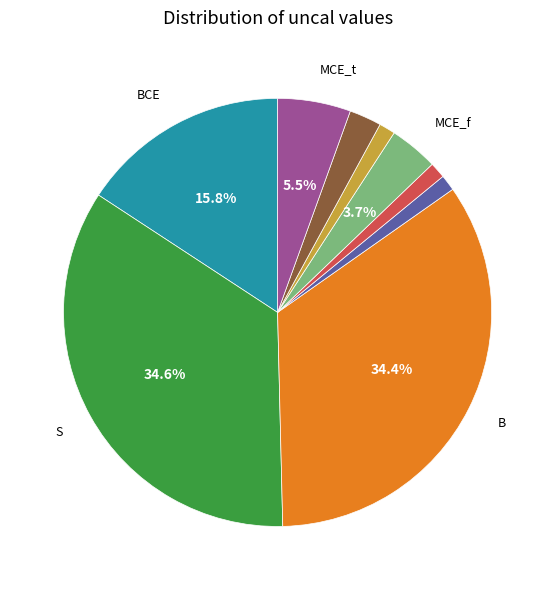

To the nearest percent, what is the average slice percentage?

11%